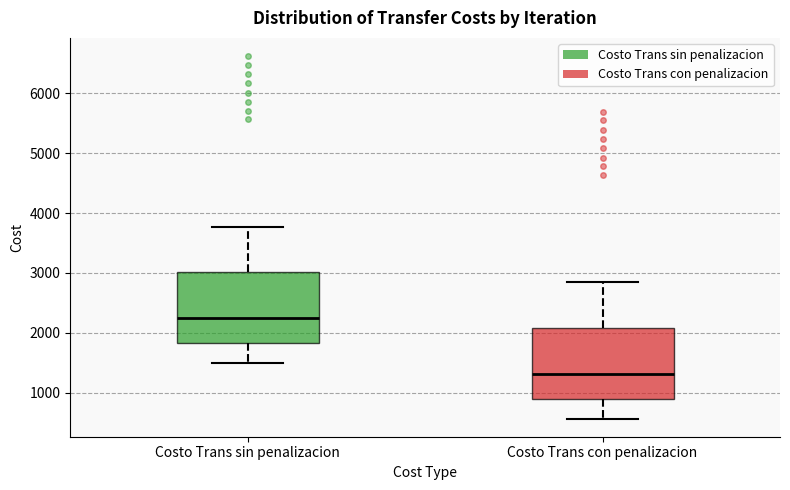

Reading left to right, read every box against the y-axis: the position of its median line, the range the box covers, and the ends of its whiskers. The values are not printed on the chart, so give them approximately, as read against the axis.

Costo Trans sin penalizacion: median 2200, box 1800 to 3000, whiskers 1500 to 3800
Costo Trans con penalizacion: median 1300, box 900 to 2100, whiskers 600 to 2800